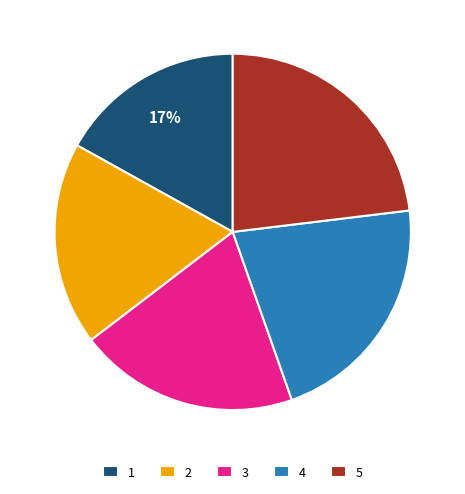

To the nearest percent, what percentage of the pie is 5?

23%